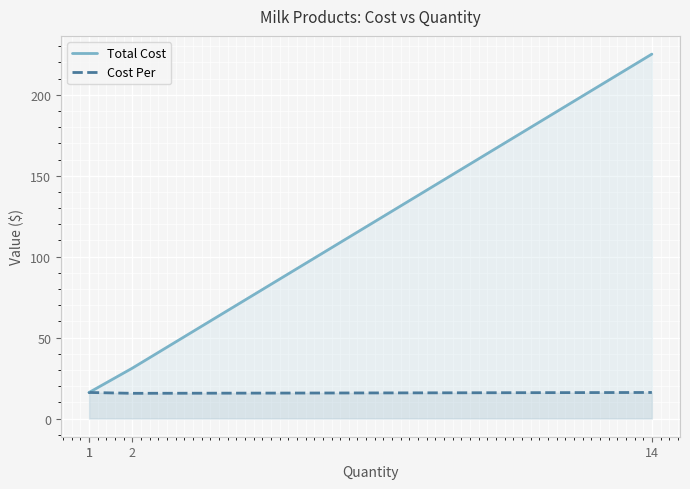

What is the sum of the Total Cost values at 14 and 1?

241.2